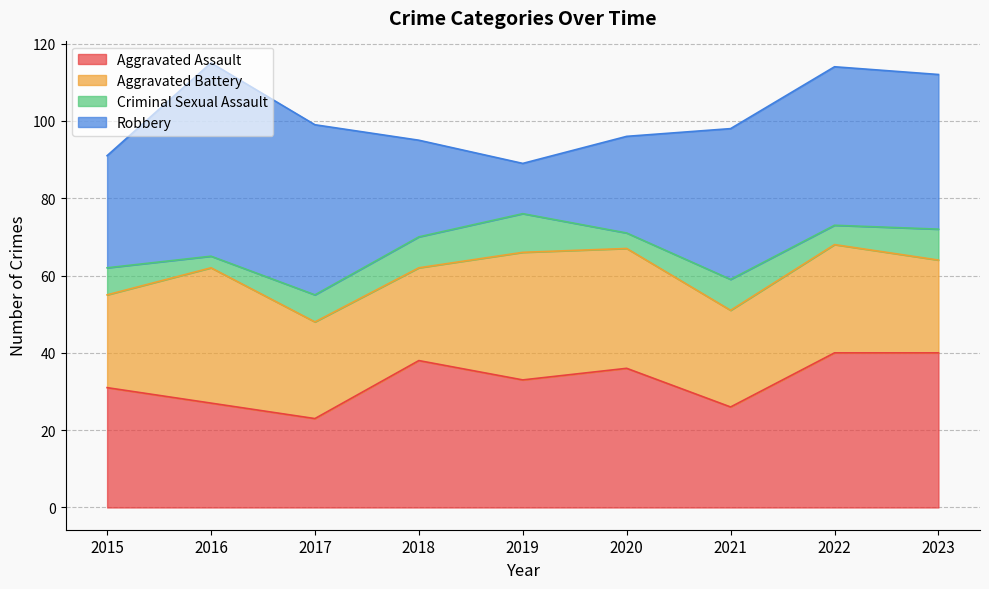

True or false: Criminal Sexual Assault has a value of 10 at 2019.

True